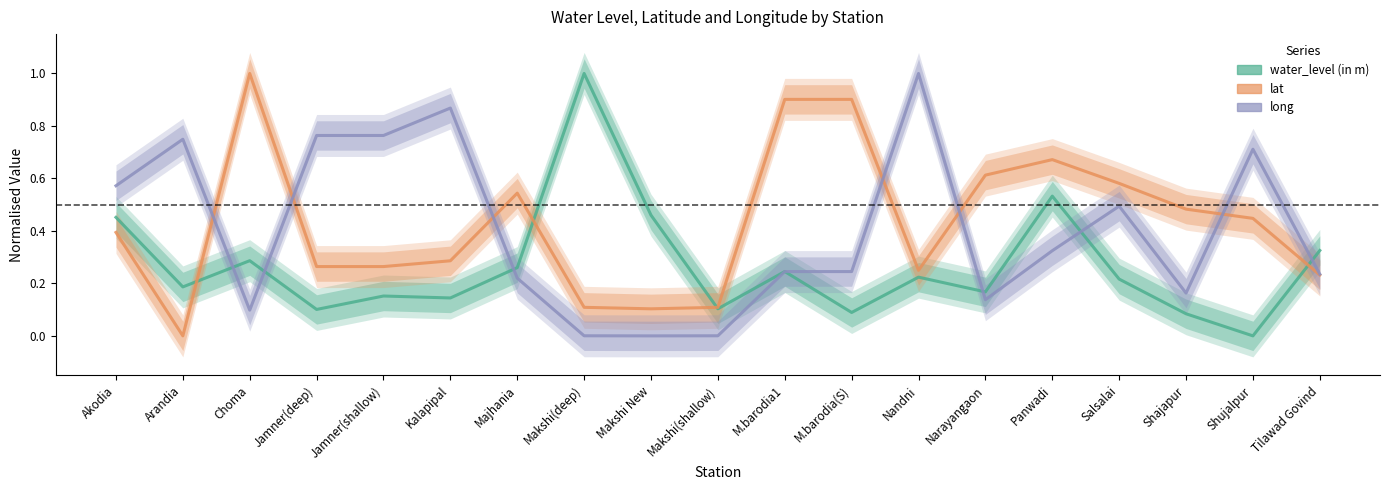

What is the total value across all series at Panwadi?

1.5